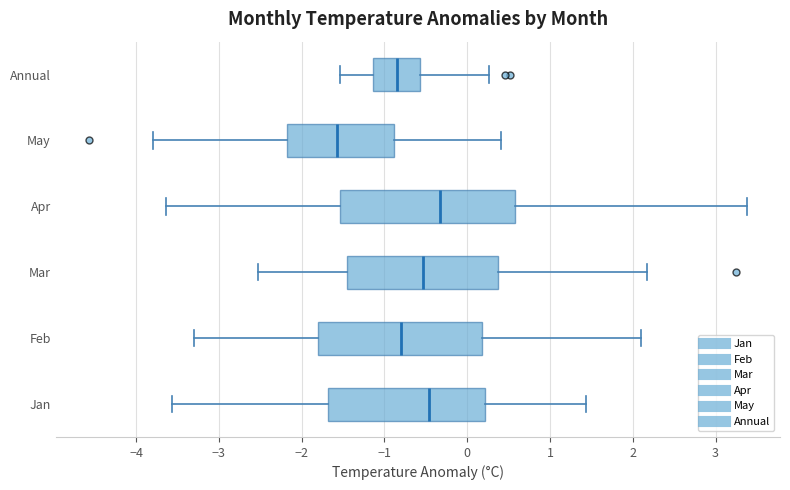

Reading bottom to top, read every box against the x-axis: the position of its median line, the range the box covers, and the ends of its whiskers. The values are not printed on the chart, so give them approximately, as read against the axis.

Jan: median -0.5, box -1.7 to 0.2, whiskers -3.6 to 1.4
Feb: median -0.8, box -1.8 to 0.2, whiskers -3.3 to 2.1
Mar: median -0.5, box -1.5 to 0.4, whiskers -2.5 to 2.2
Apr: median -0.3, box -1.5 to 0.6, whiskers -3.6 to 3.4
May: median -1.6, box -2.2 to -0.9, whiskers -3.8 to 0.4
Annual: median -0.8, box -1.1 to -0.6, whiskers -1.5 to 0.3